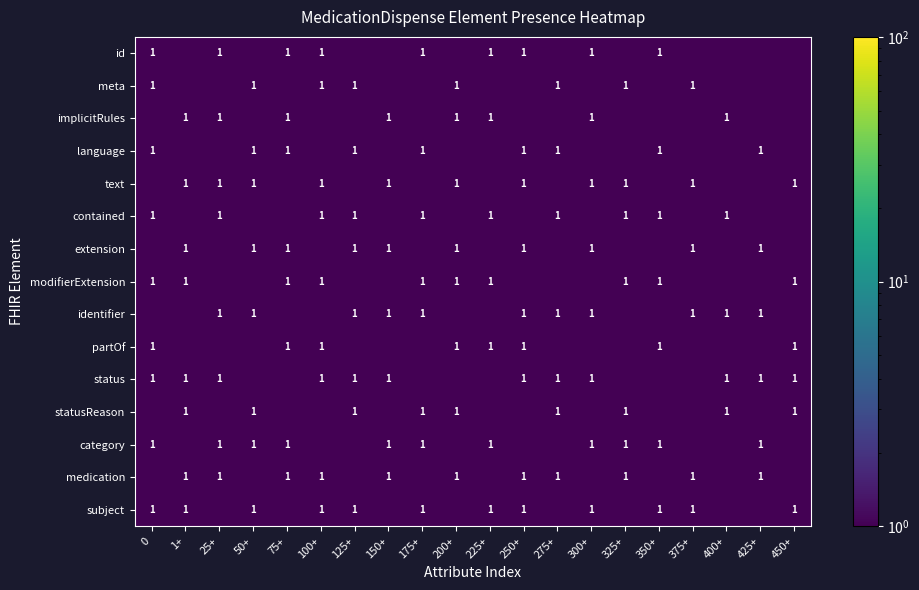

Is it true that category equals 1.0 at 350+?

True